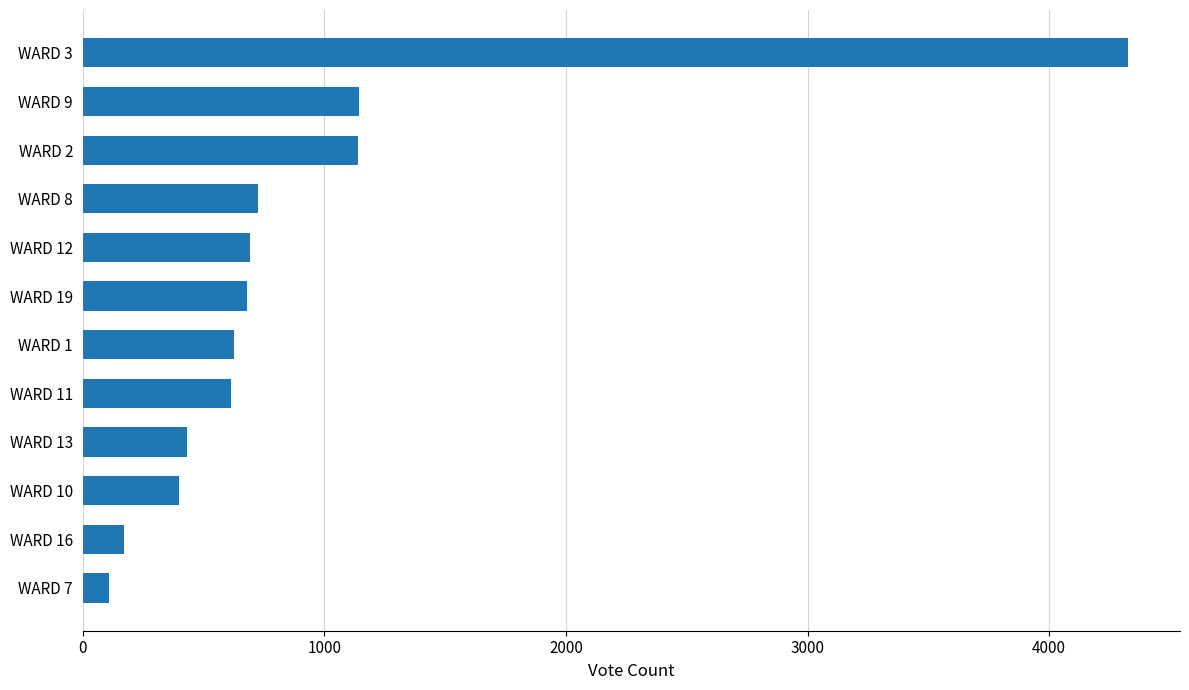

What is the sum of all values?

11050